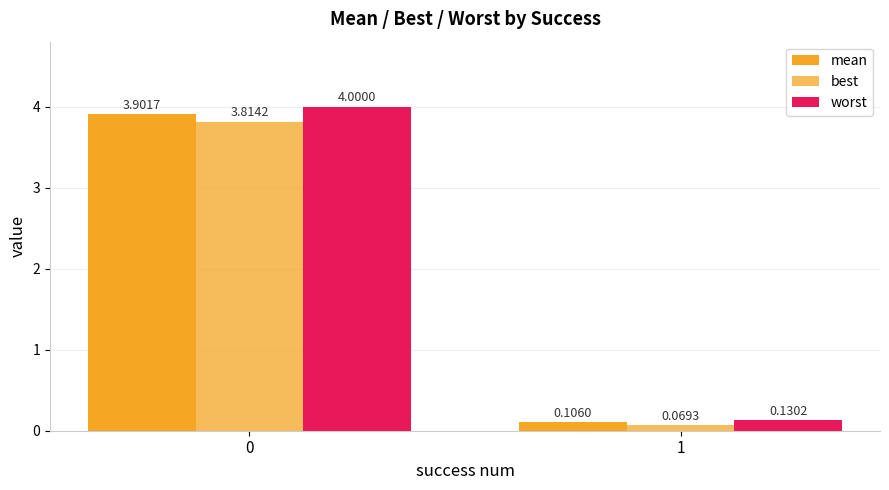

What is the spread (max minus min) of values at 0?

0.2